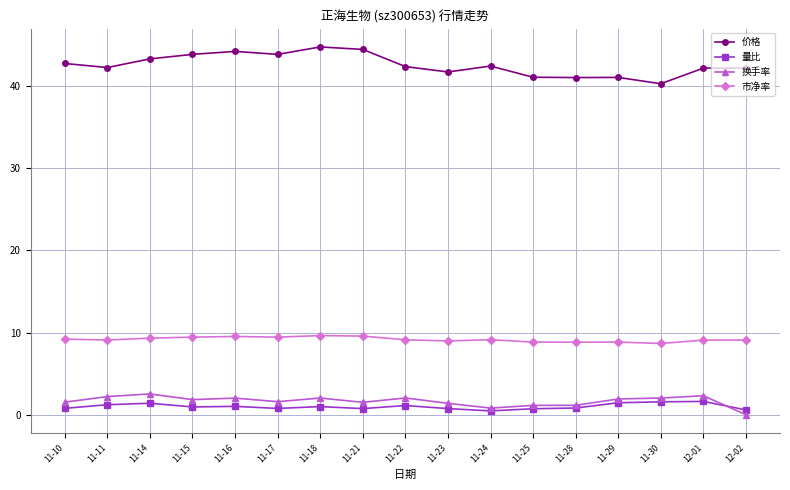

At which category does 价格 reach its first local valley?

11-11